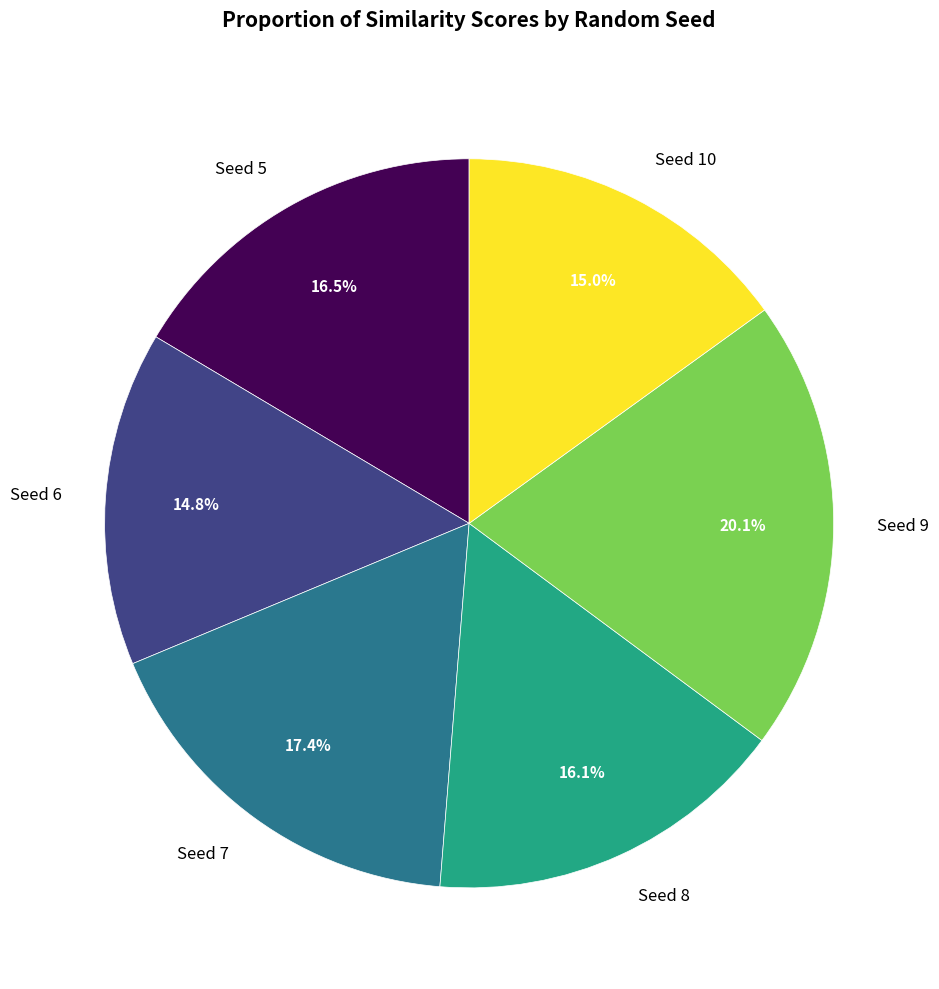

What portion of the pie excludes Seed 7?

82.6%